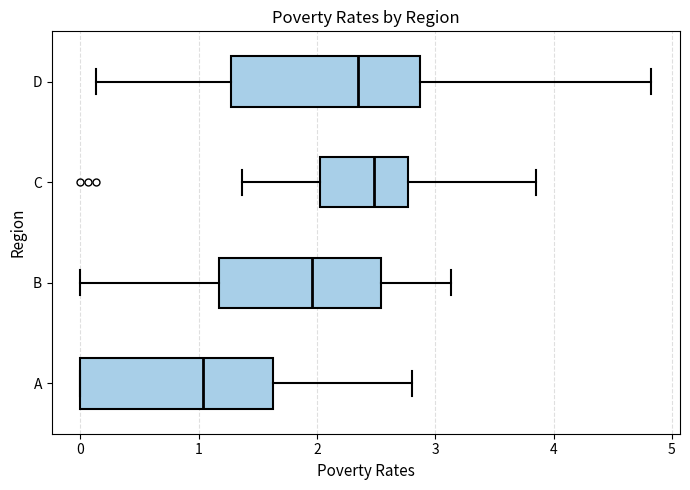

Which box has the furthest to the right median line?

C